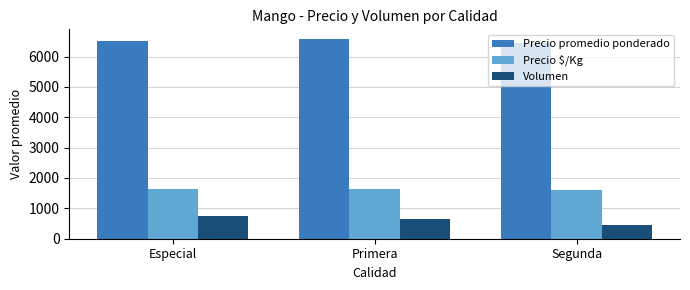

At Primera, list the series in order from smallest to largest.

Volumen, Precio $/Kg, Precio promedio ponderado